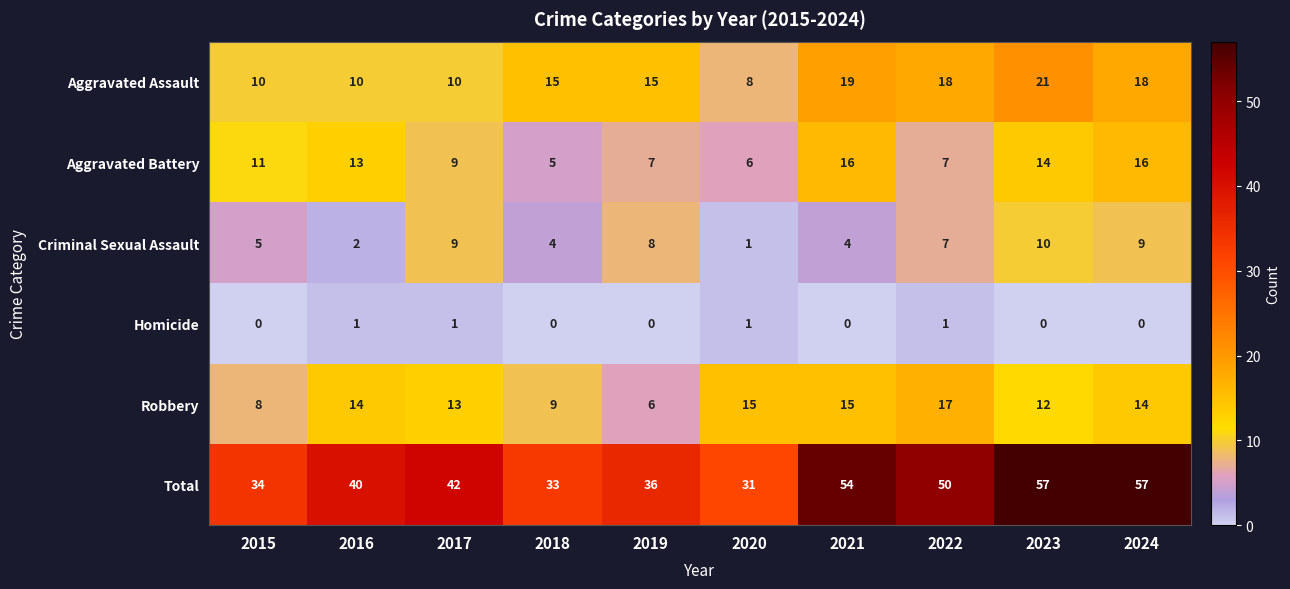

What is the total value across all series at 2022?

100